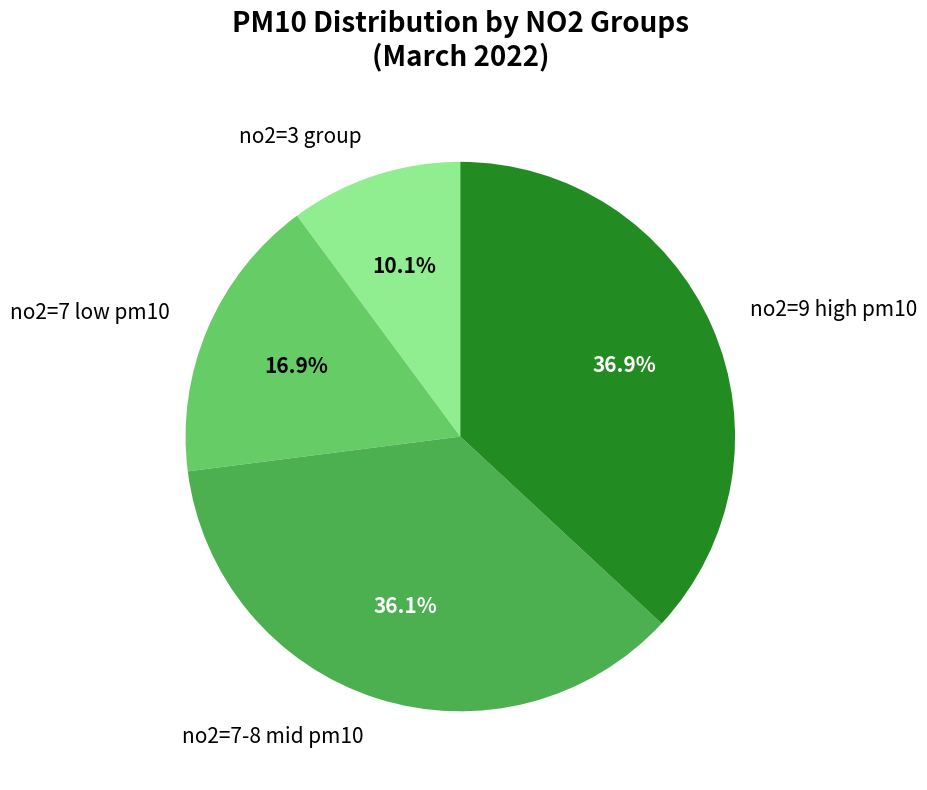

Rank the categories by value from lowest to highest.

no2=3 group, no2=7 low pm10, no2=7-8 mid pm10, no2=9 high pm10